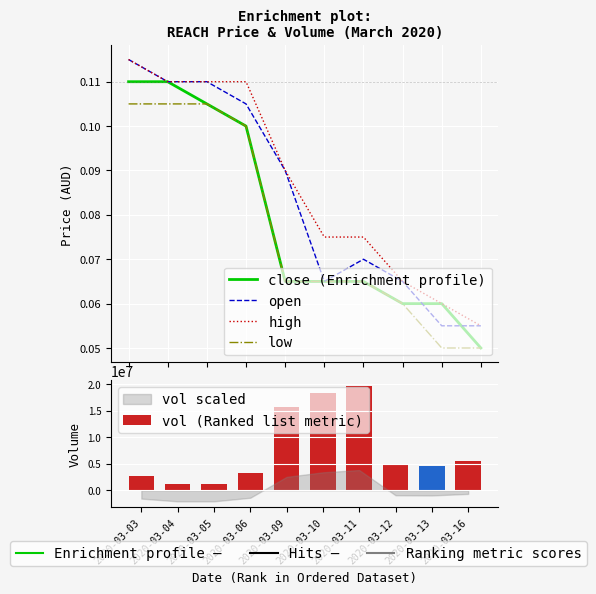

How many categories are shown in the chart?

10